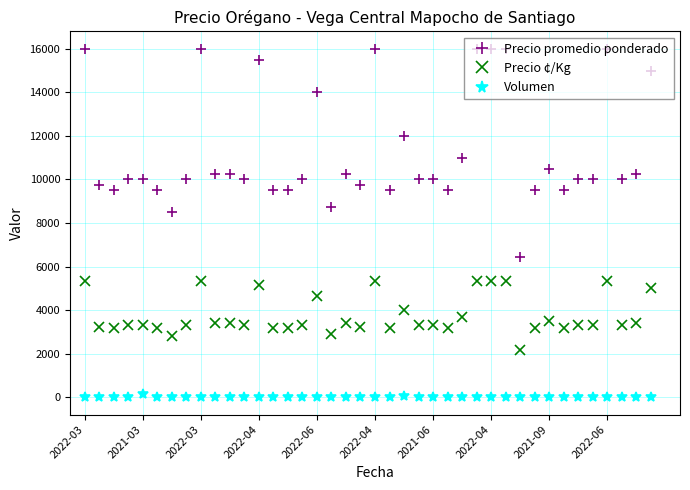

True or false: Precio promedio ponderado and Volumen cross at least once.

False